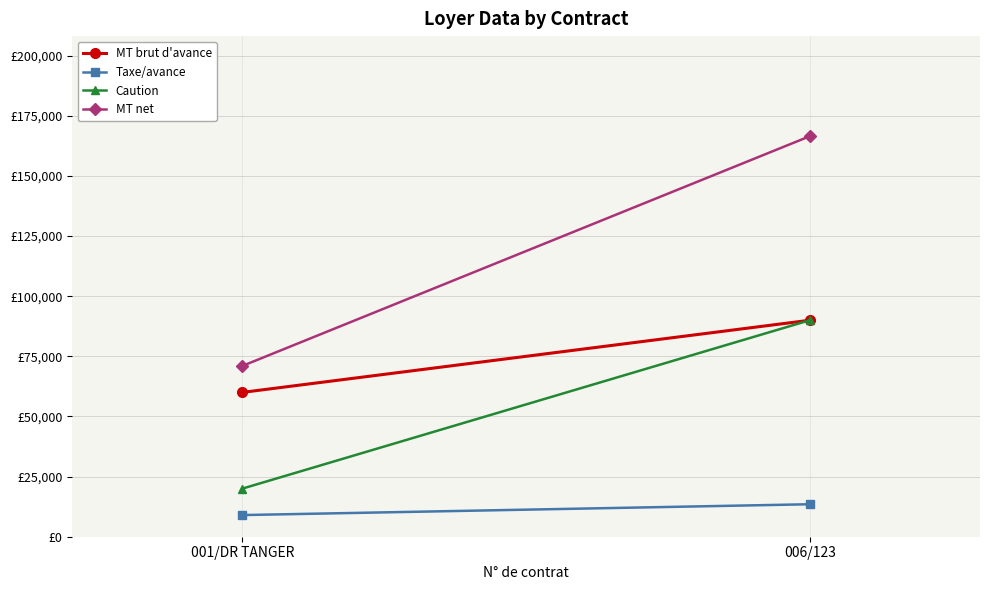

How many lines are shown in the chart?

4